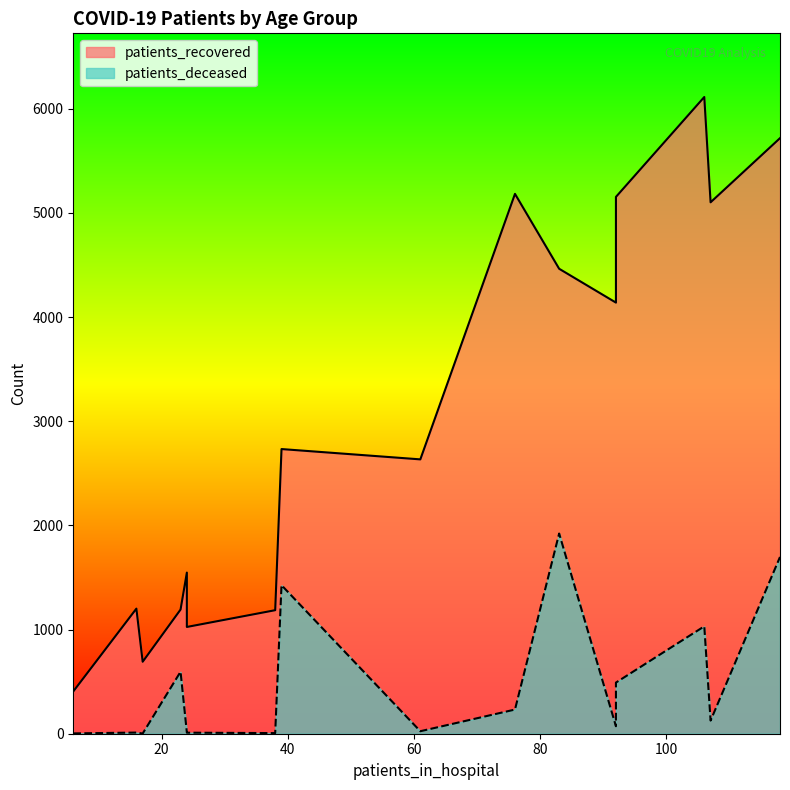

Is the value of patients_recovered at 80 - 84 greater than the value of patients_deceased at 60 - 64?

Yes